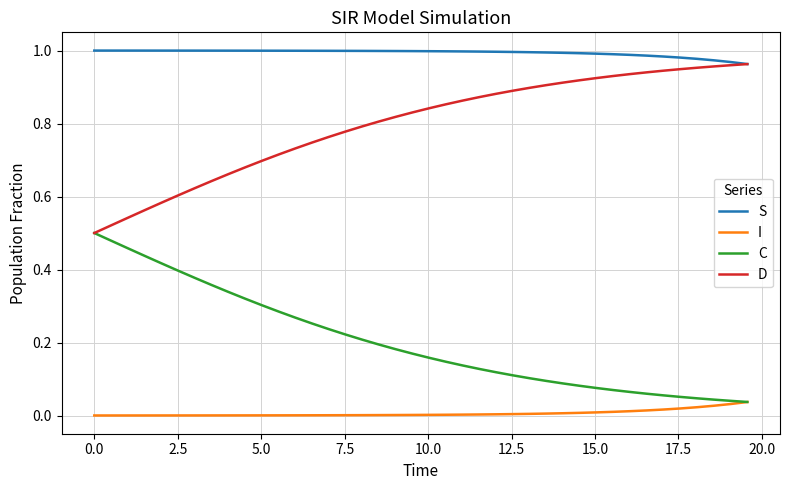

How many categories are shown in the chart?

40